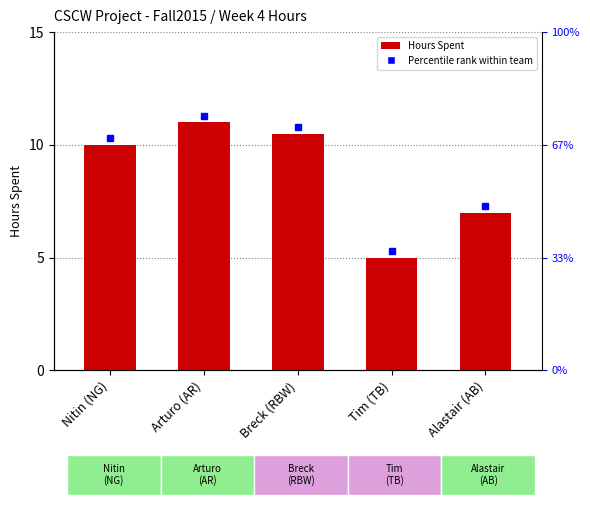

What is the minimum value shown in the chart?

5.0